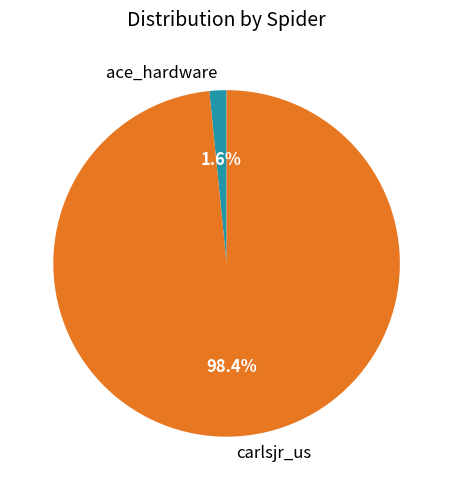

Which category has the biggest portion of the pie?

carlsjr_us